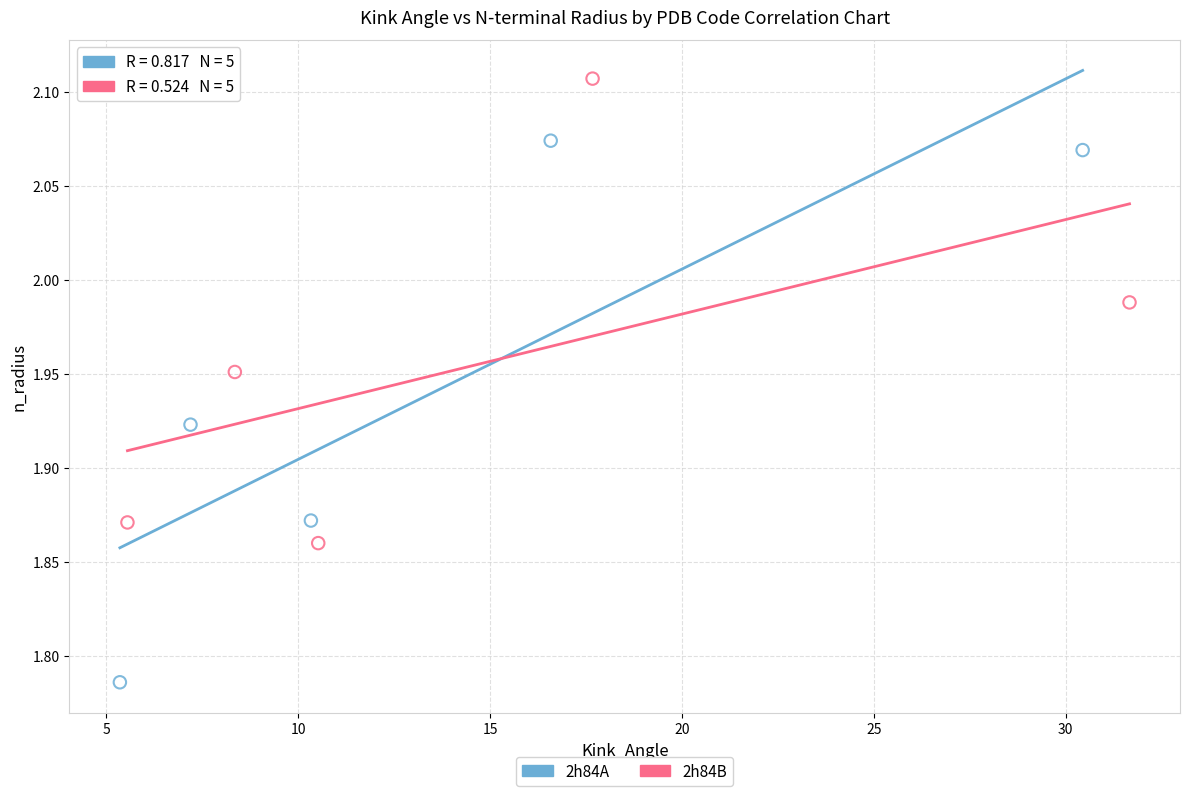

Which series has the widest spread of Y values?

2h84A